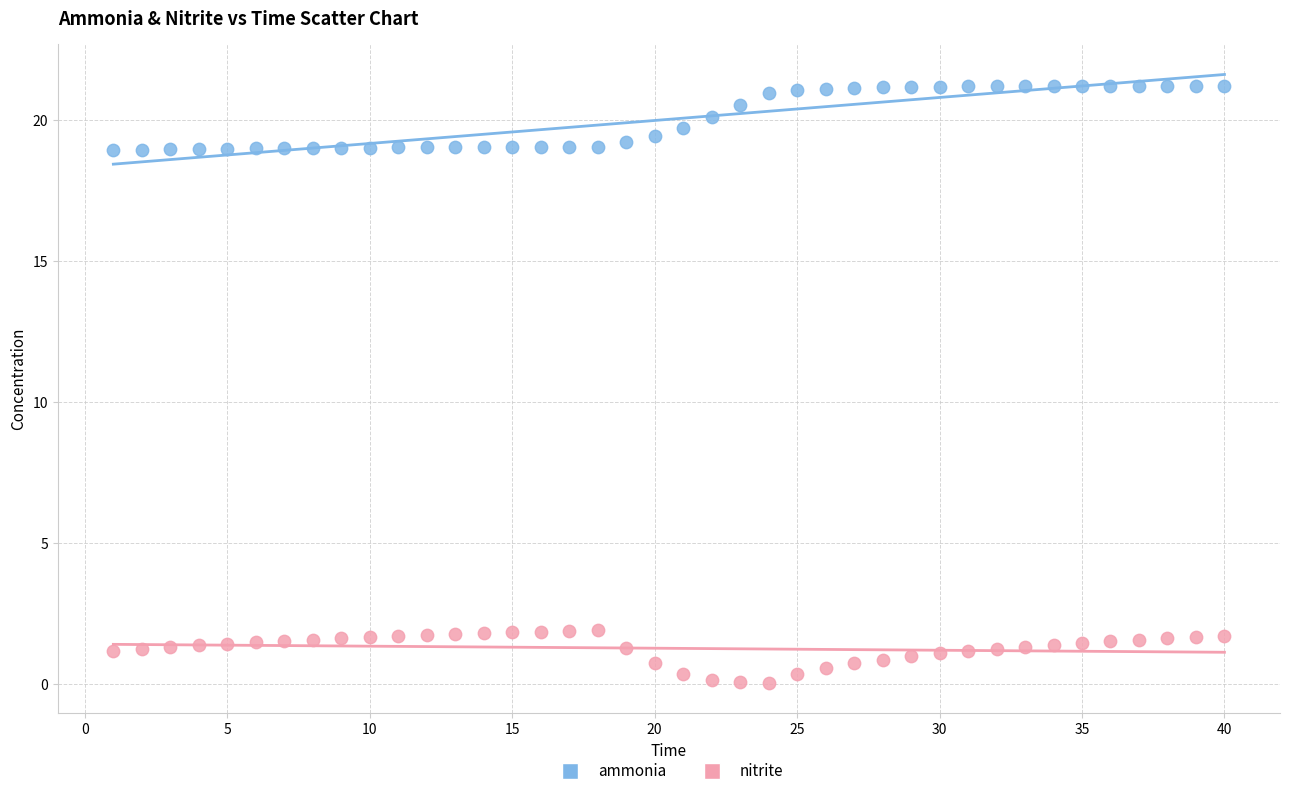

Which series contains the lowest Y value?

nitrite